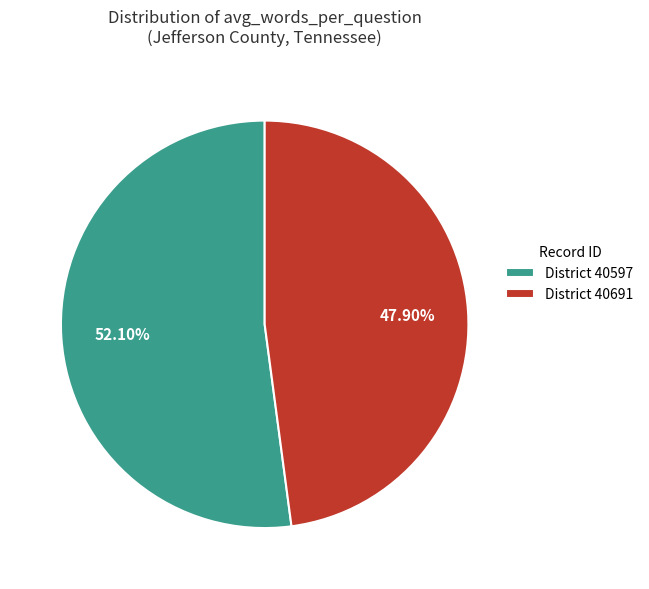

Do District 40597 and District 40691 together represent more than half of the pie?

Yes